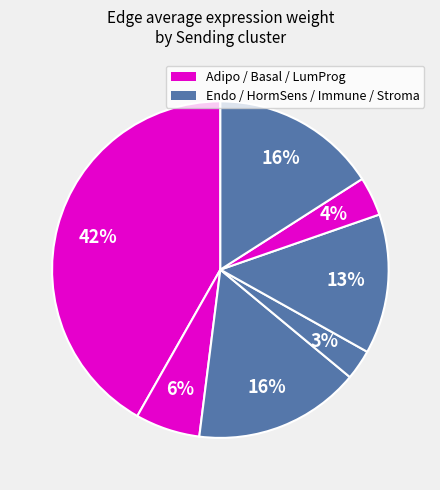

Count the number of slices in the pie.

7